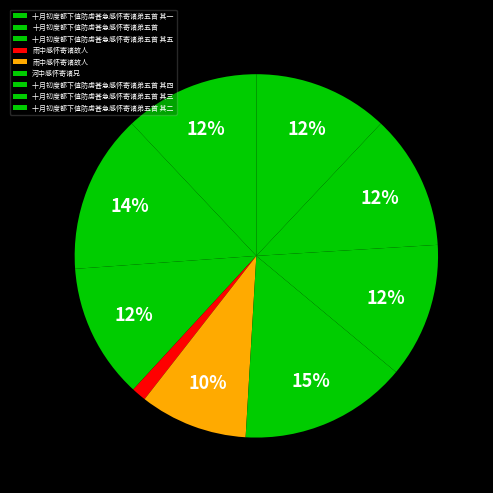

Which slice is the largest?

河中感怀寄诸兄